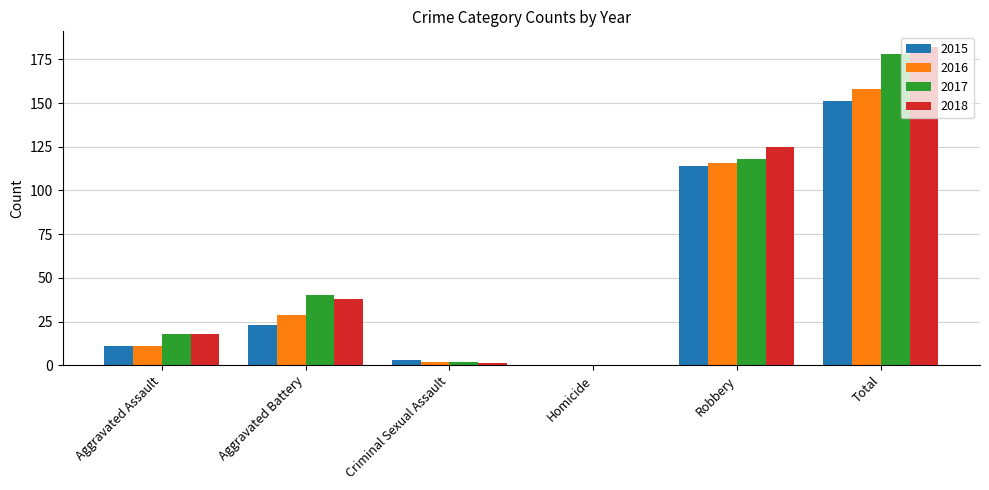

What is the approximate value of 2017 at Robbery?

118